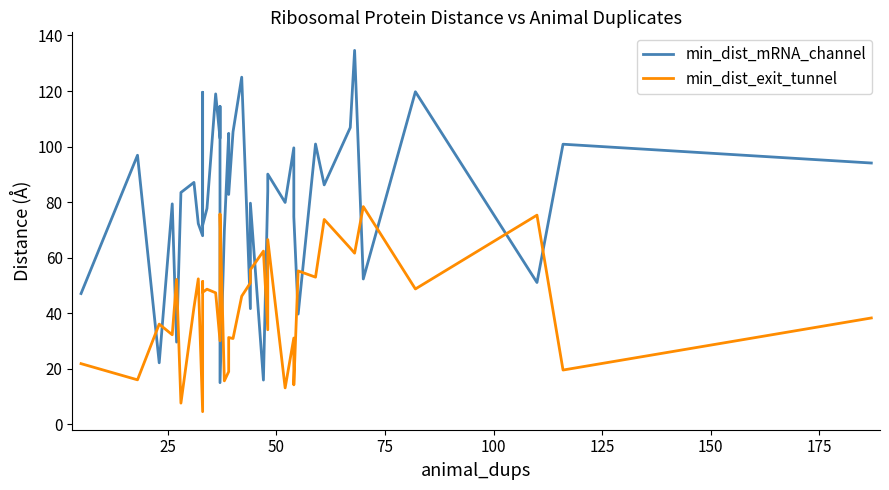

Which series has the largest range (max minus min)?

min_dist_mRNA_channel